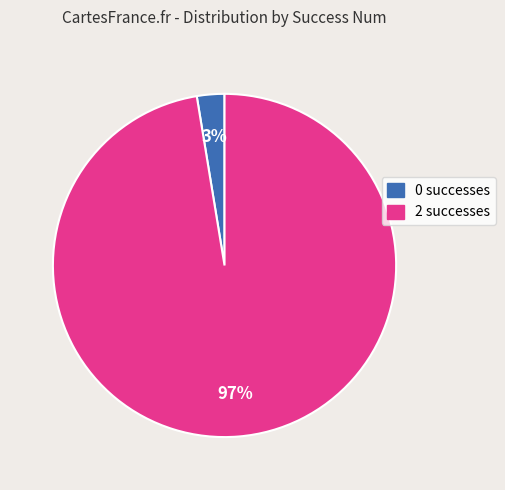

Is it true that 0 successes is 3% of the pie?

True